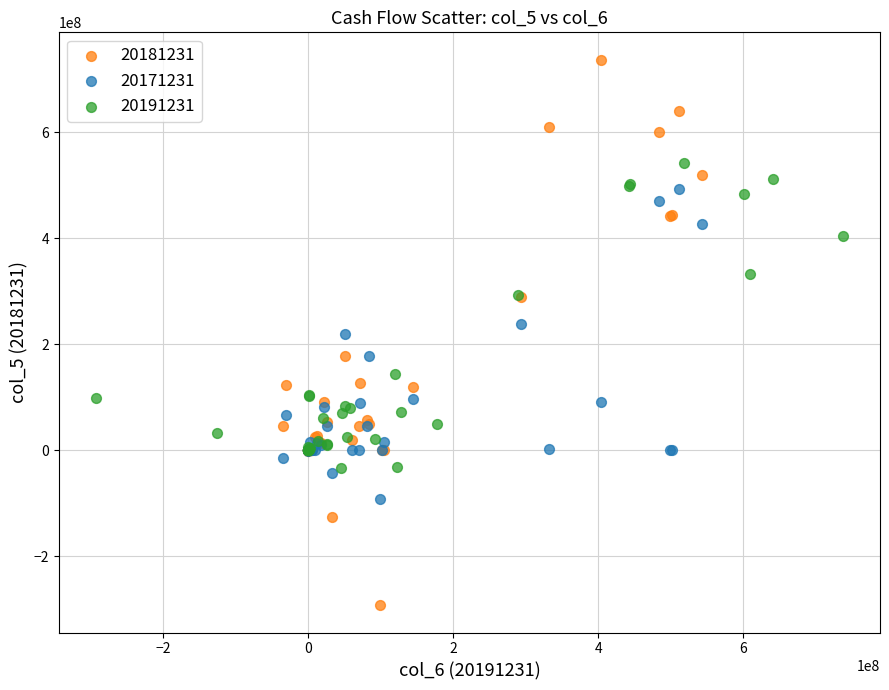

Which series has the widest spread of Y values?

20181231